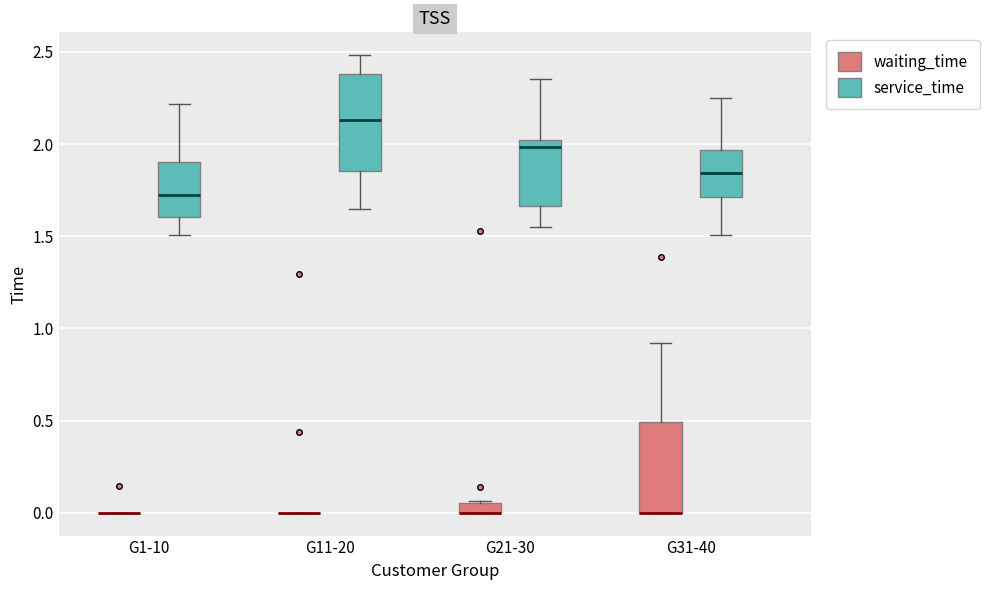

Where is the lower edge of the box for G21-30 (waiting_time) on the y-axis? The values are not printed on the chart, so give them approximately, as read against the axis.

0.00